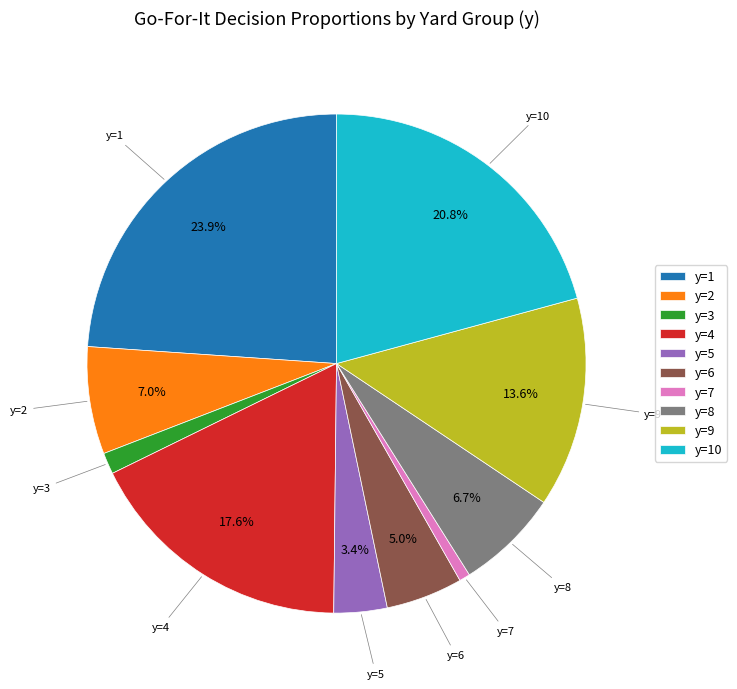

Is there a majority slice in this chart?

No